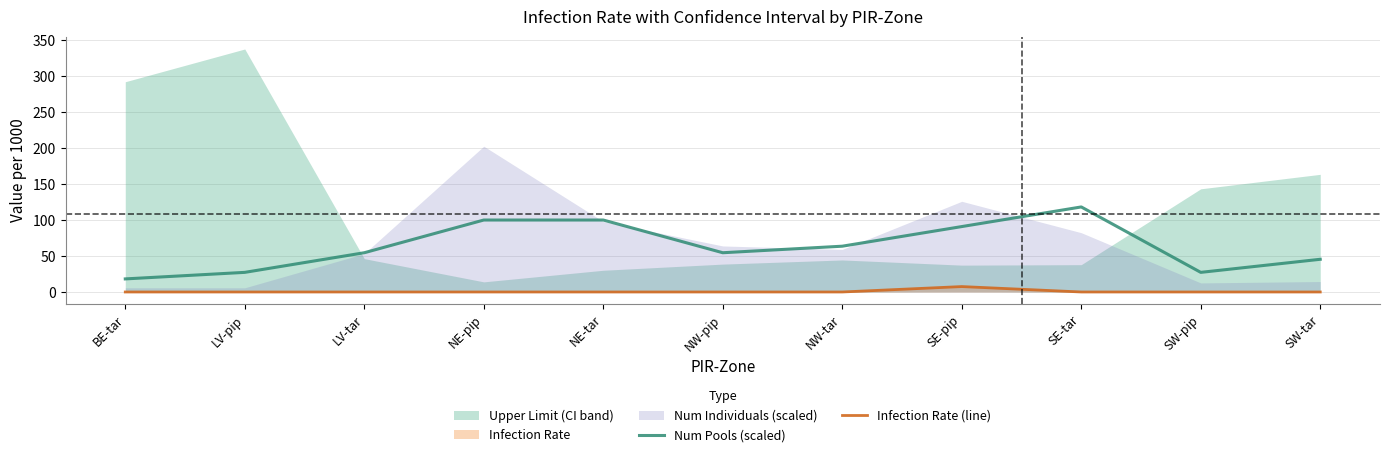

Is it true that Infection Rate (line) equals 0.0 at NE-pip?

True